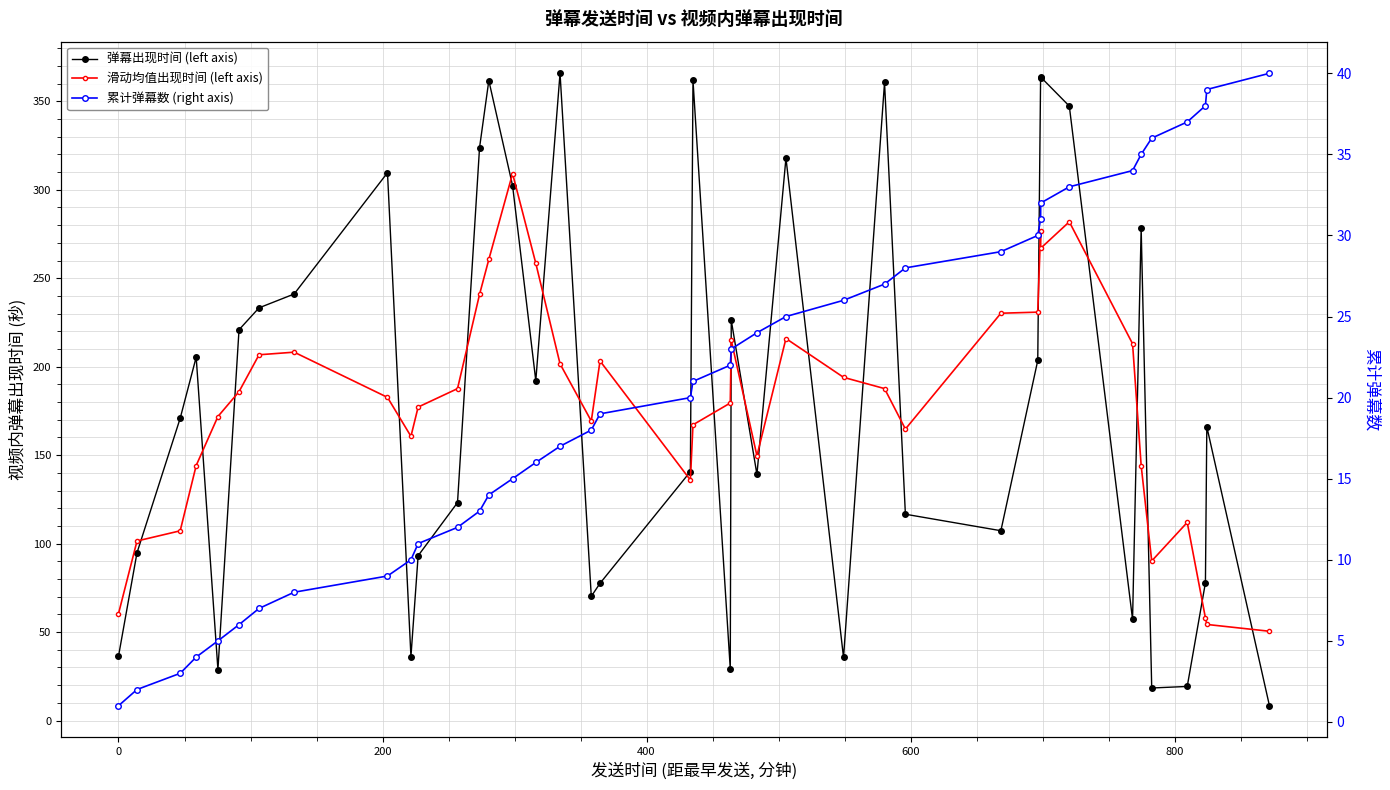

Is the value of 累计弹幕数 (right axis) at 30 greater than the value of 弹幕出现时间 (left axis) at 8?

No